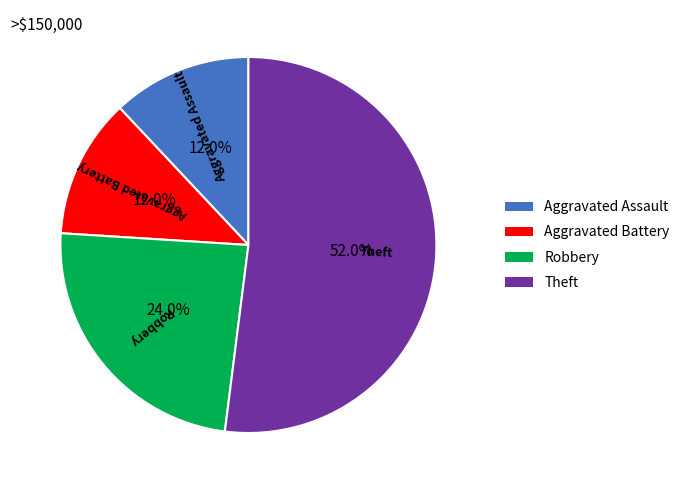

How many segments does this pie chart have?

4